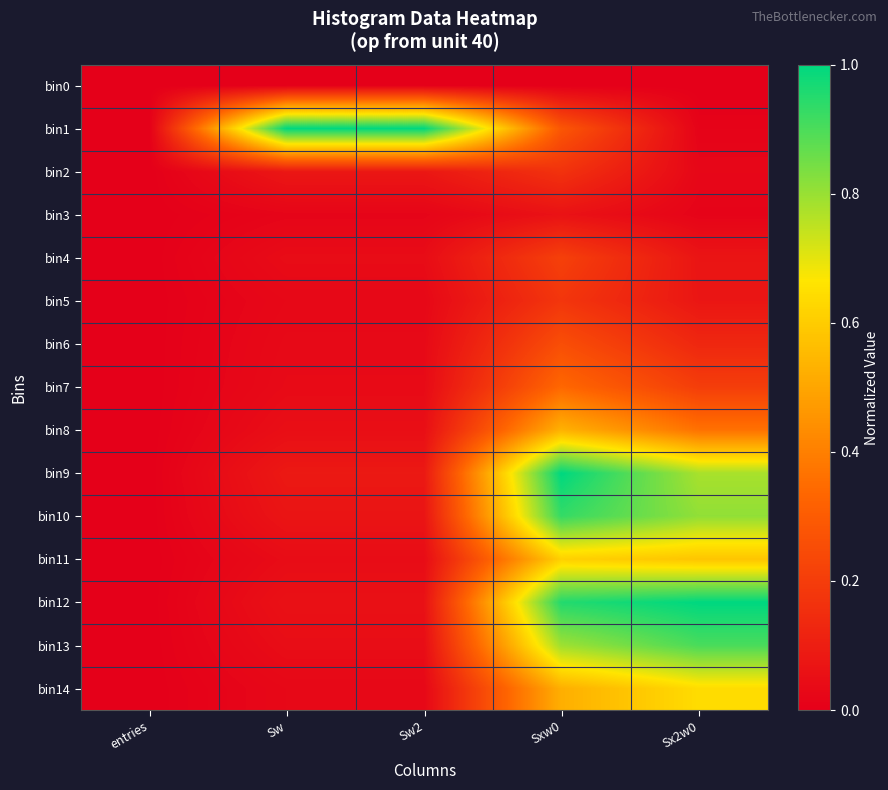

At how many categories does at least one series exceed 0?

4